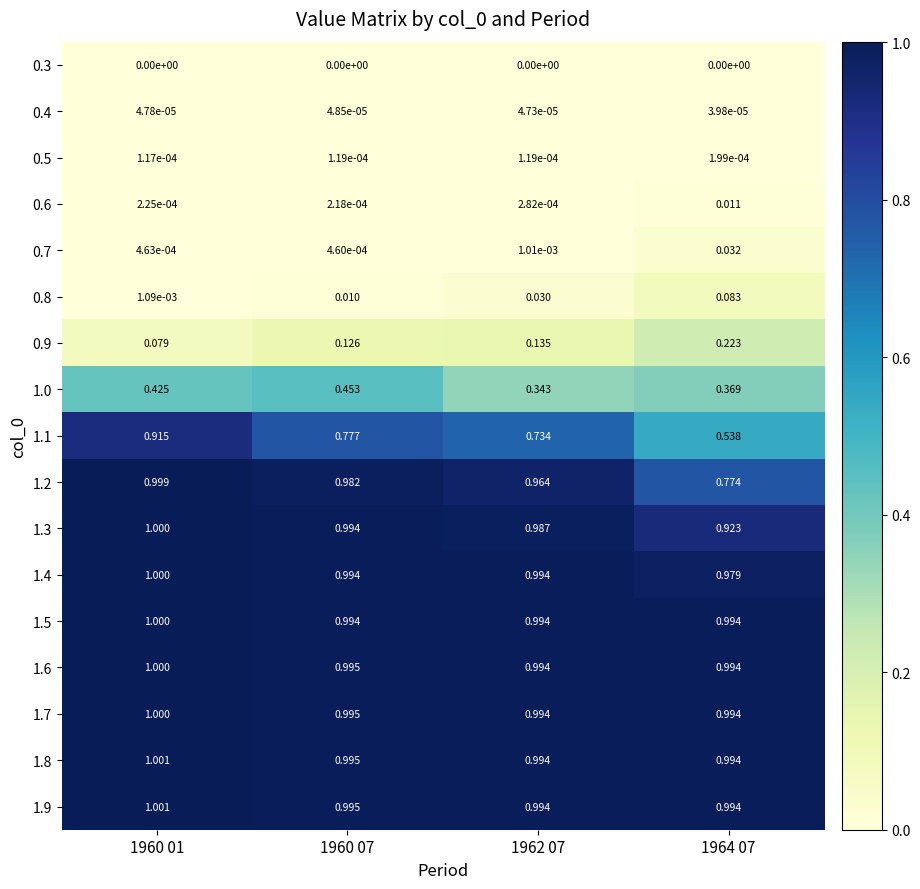

Is the value of 0.9 at 1964 07 greater than the value of 1.8 at 1960 07?

No